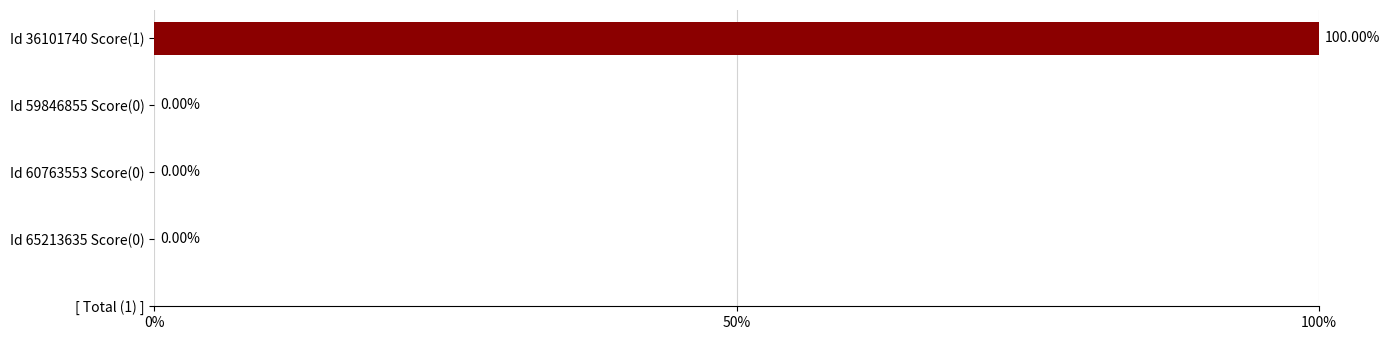

What is the sum of the values at Id 60763553 Score(0) and Id 36101740 Score(1)?

100